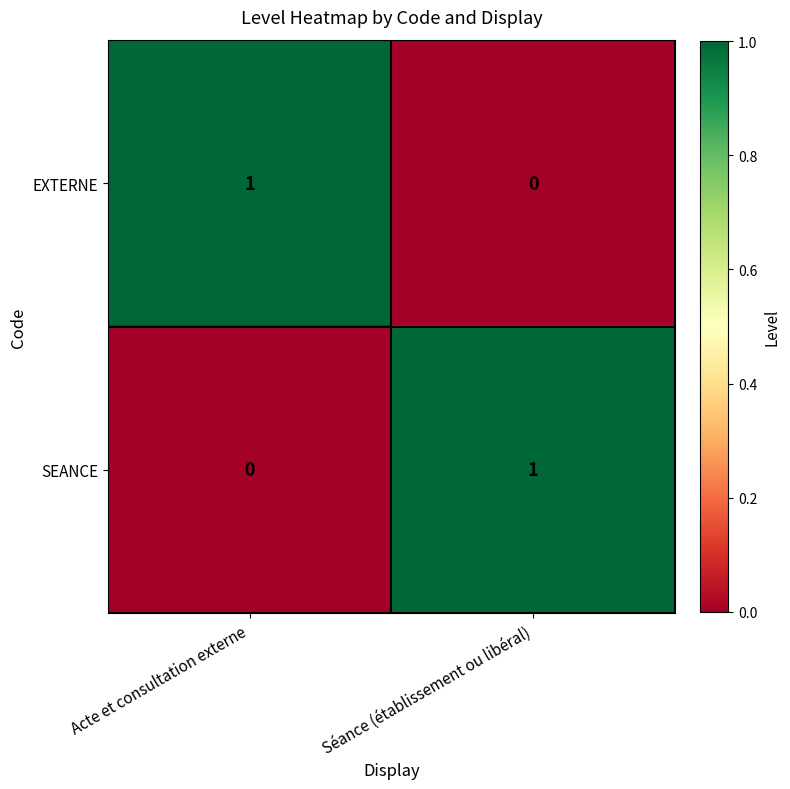

Is the value of EXTERNE at Séance (établissement ou libéral) greater than the value of SEANCE at Séance (établissement ou libéral)?

No